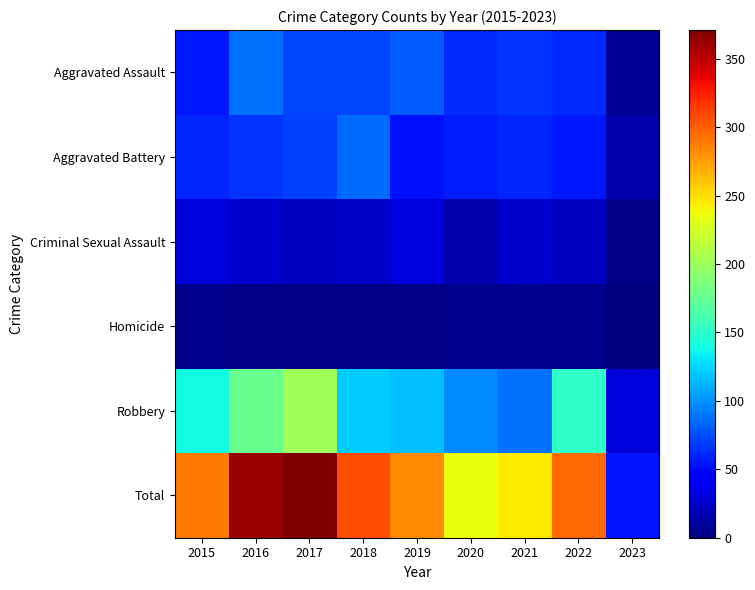

At which category does the chart reach its peak across all series?

2017